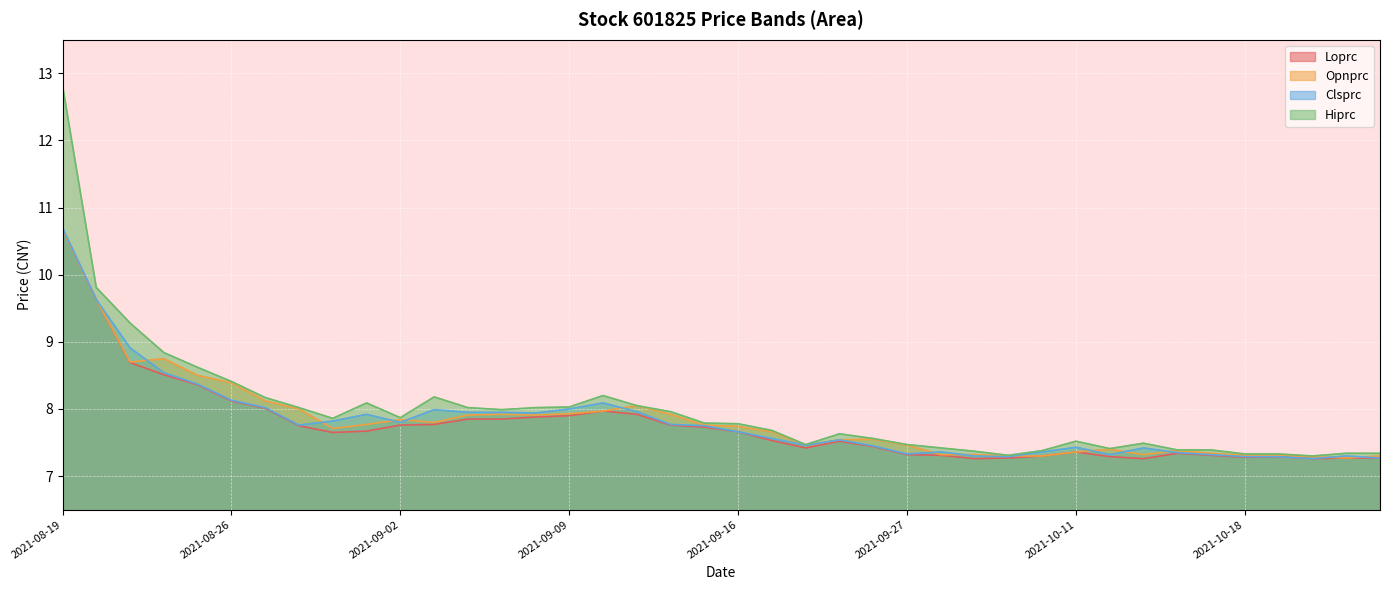

True or false: Hiprc and Clsprc cross at least once.

False